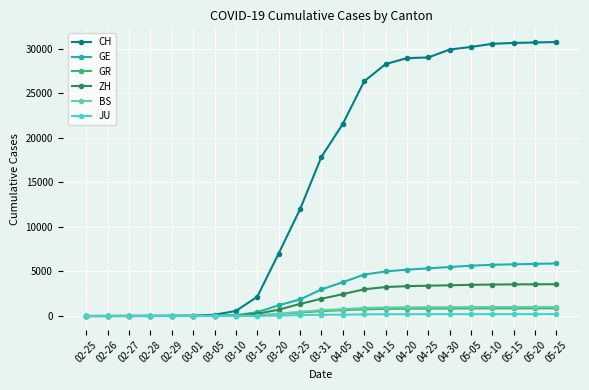

What is the sum of the GR values at 05-15 and 05-20?

1718